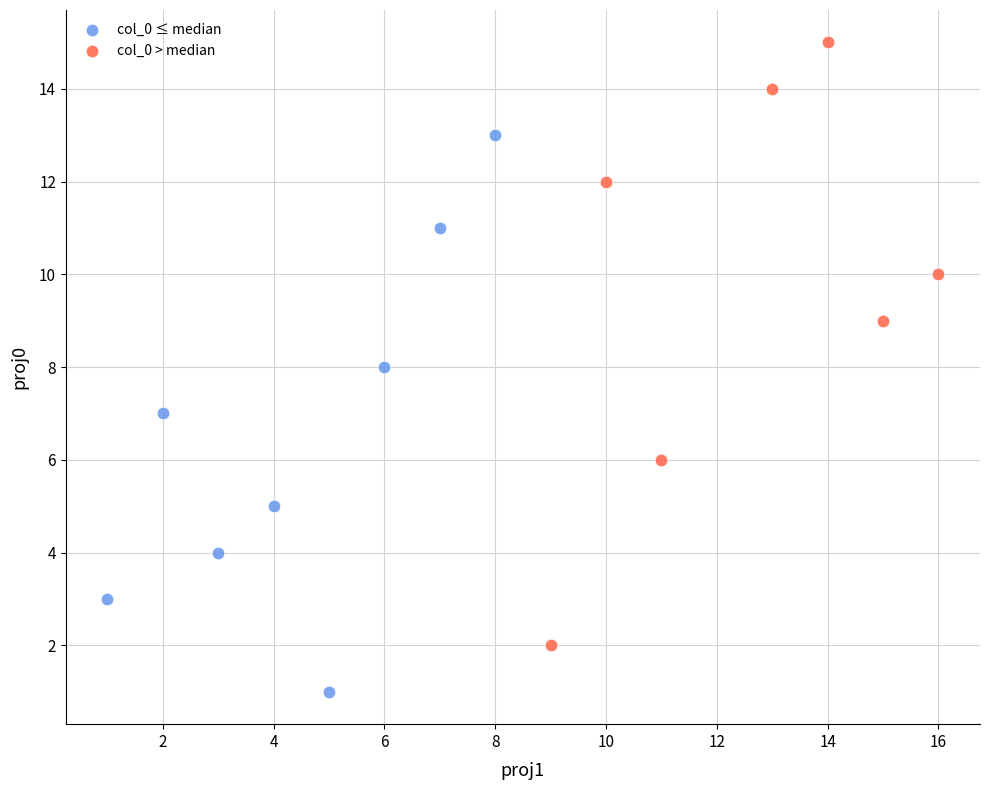

Which series reaches the maximum Y coordinate?

col_0 > median